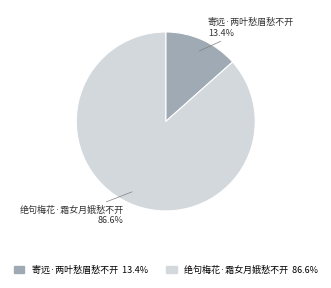

Which has a higher value, 绝句梅花·霜女月娥愁不开 or 寄远·两叶愁眉愁不开?

绝句梅花·霜女月娥愁不开